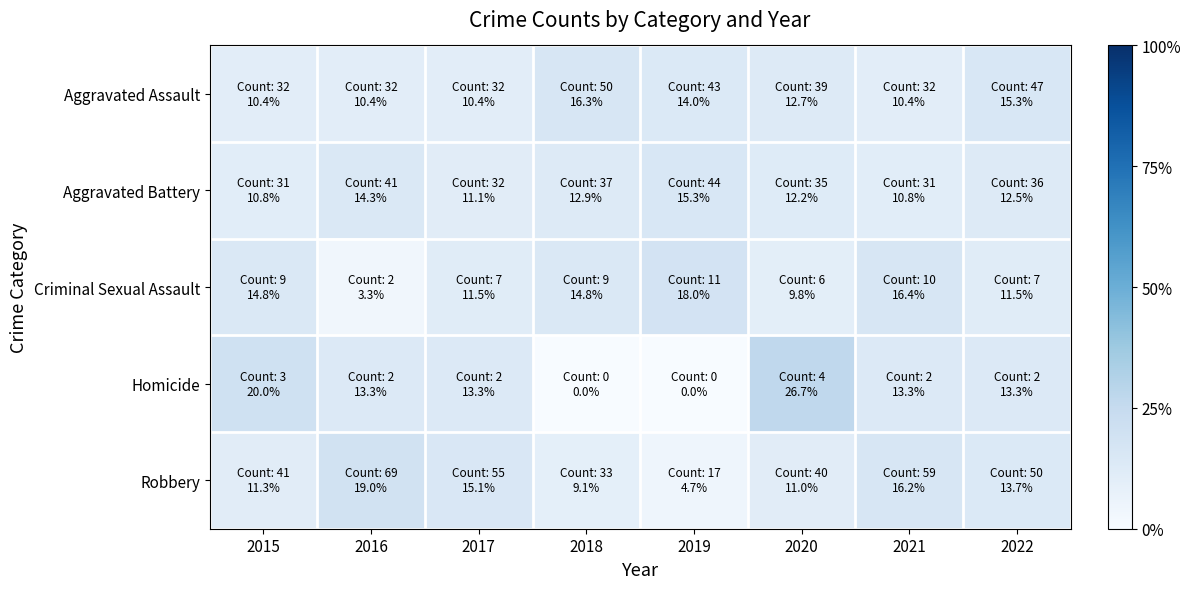

At how many categories does at least one series exceed 16?

6